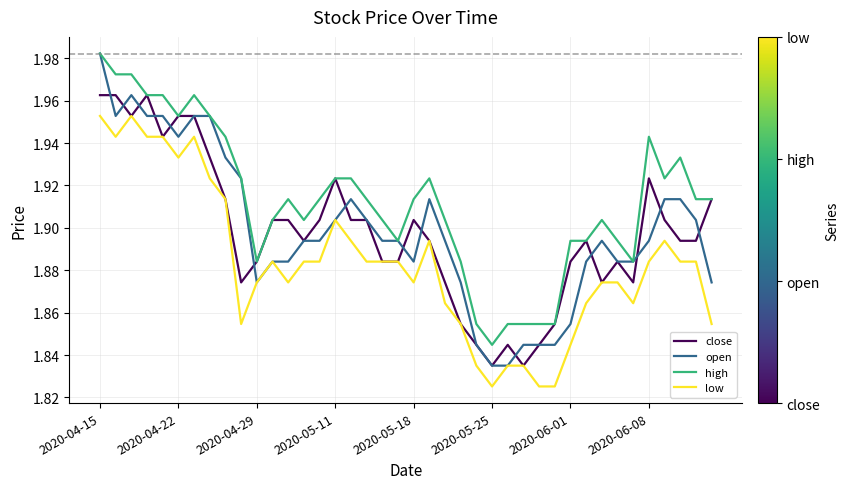

Which series has the largest total across all categories?

high